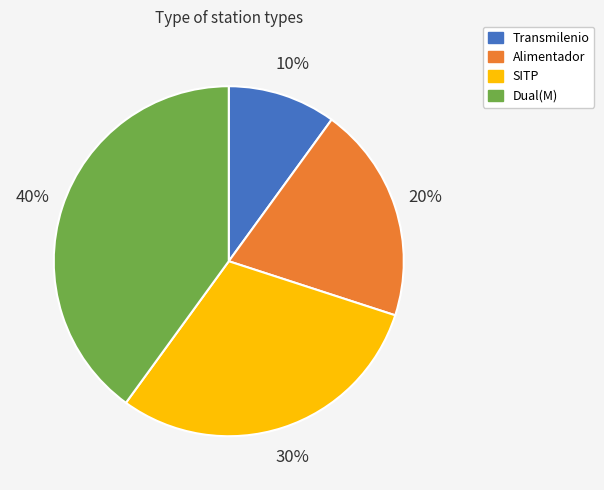

What percentage is the Dual(M) slice, to the nearest percent?

40%